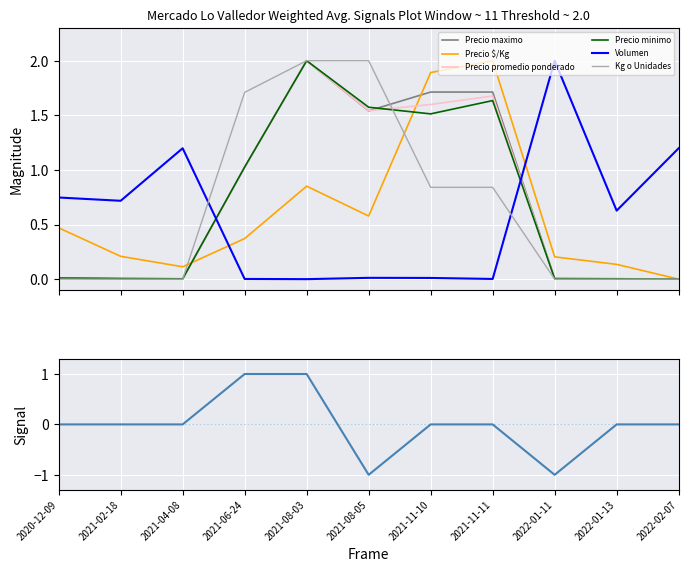

List the series in order of their peak value, highest first.

Precio promedio ponderado, Precio minimo, Precio maximo, Precio $/Kg, Volumen, Kg o Unidades